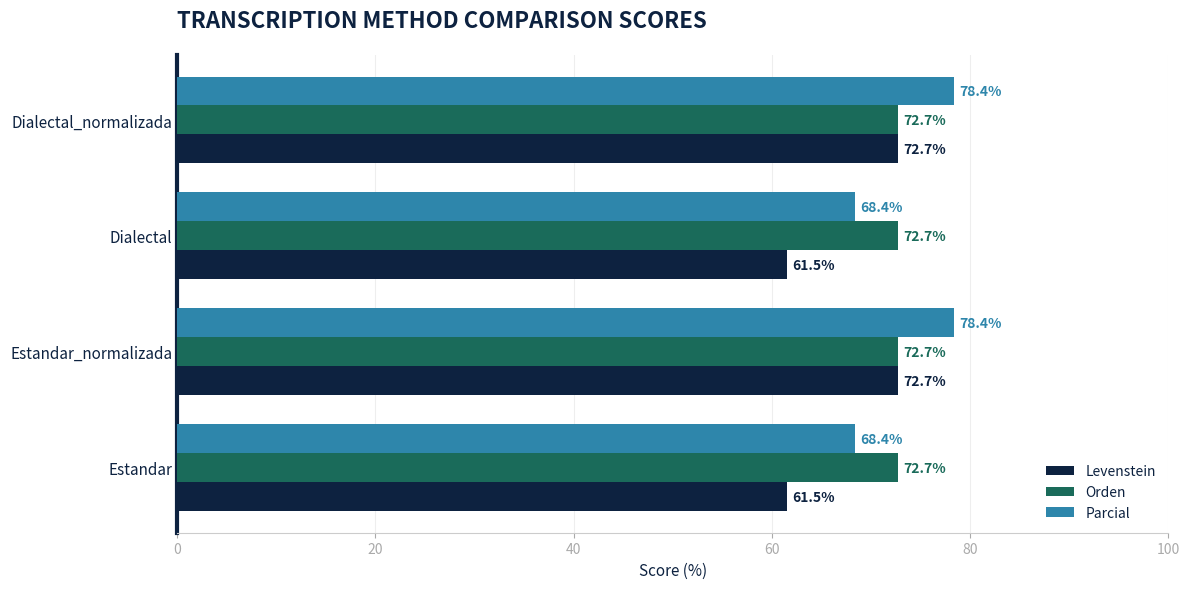

Which series has the widest spread of values?

Levenstein